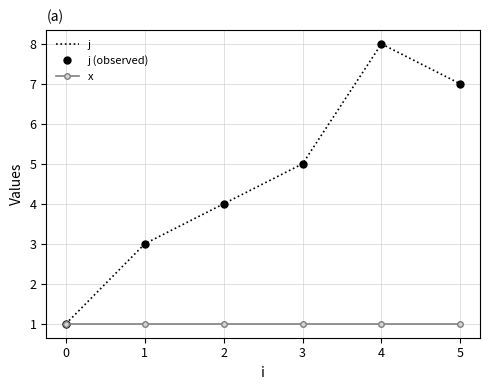

True or false: x and j (observed) intersect in this chart.

False